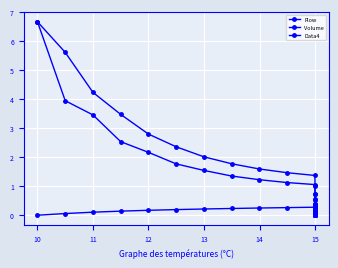

How many intersections are there between Flow and Data4?

1